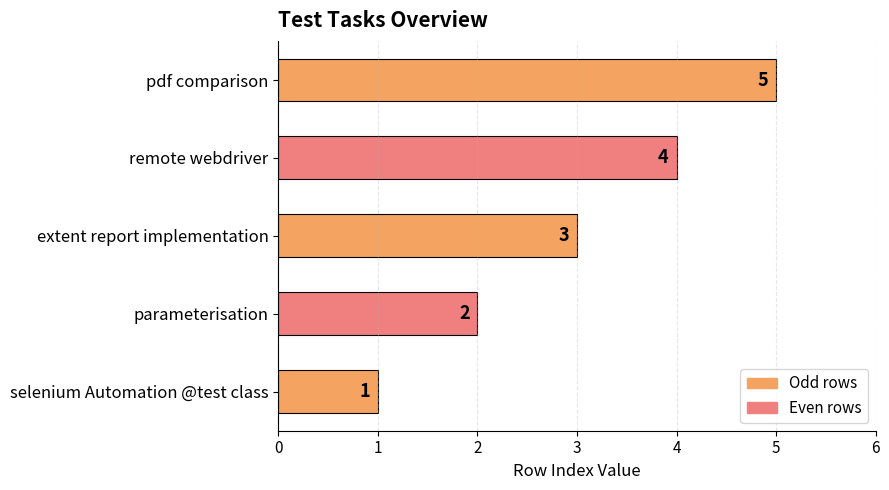

Approximately how many times larger is the value at selenium Automation @test class compared to parameterisation?

0.5